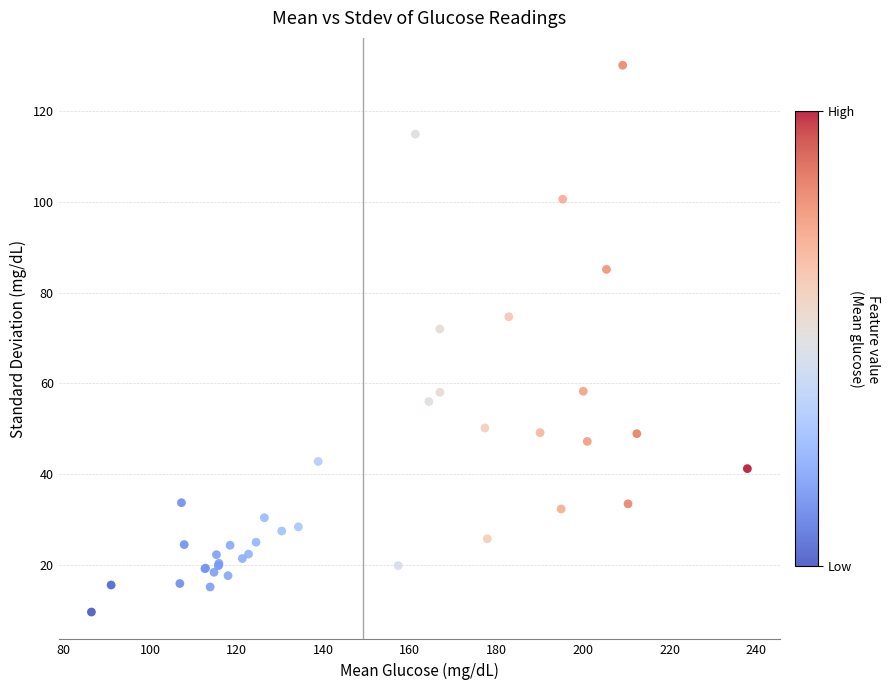

What Y value in the scatter plot is closest to 69?

72.0